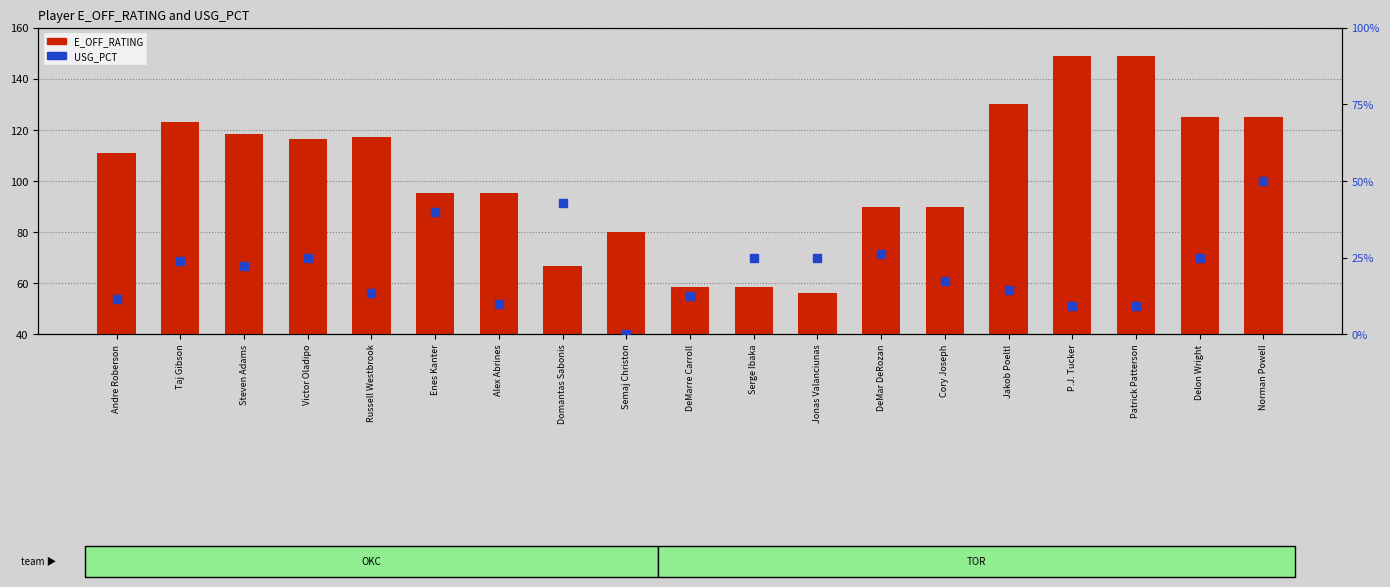

At how many categories does at least one series exceed 21?

19